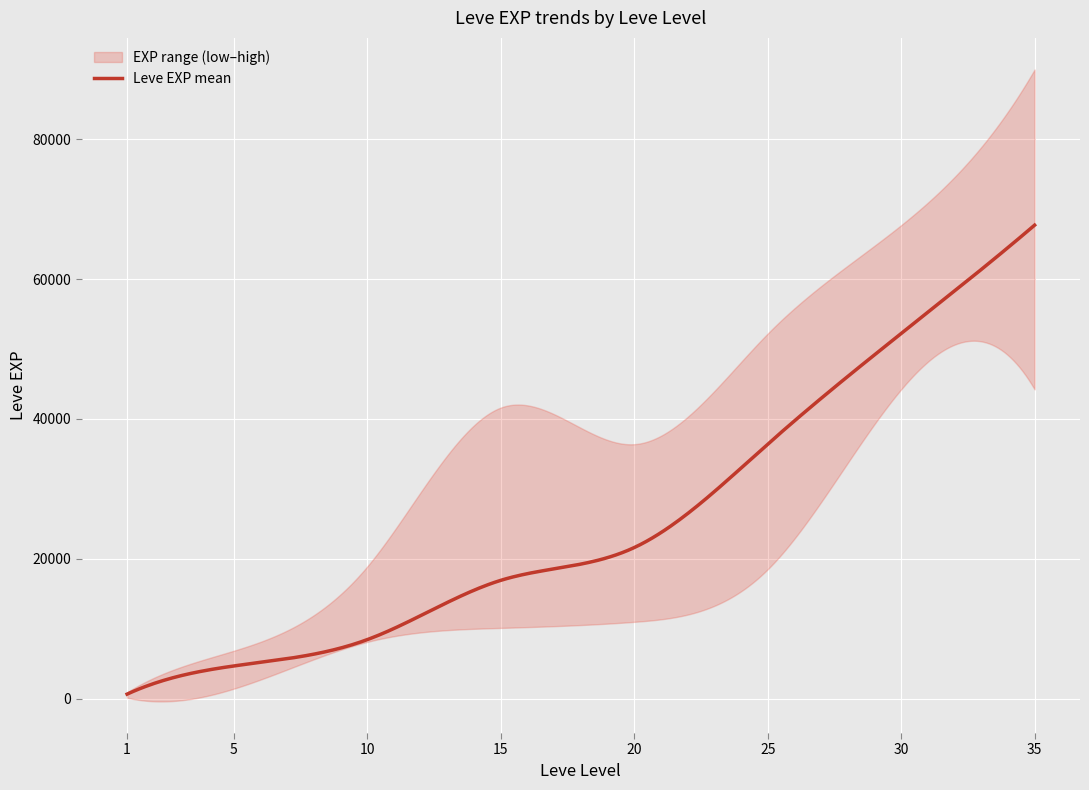

Reading left to right, list all the values displayed in this chart.

Leve EXP mean: 1=630	5=4660	10=8430	15=16910	20=21600	25=36390	30=52220	35=67730
Leve EXP upper: 1=900	5=6840	10=18910	15=41630	20=36390	25=52220	30=67730	35=90000
Leve EXP lower: 1=112	5=1410	10=8100	15=10100	20=10970	25=18490	30=44230	35=44230